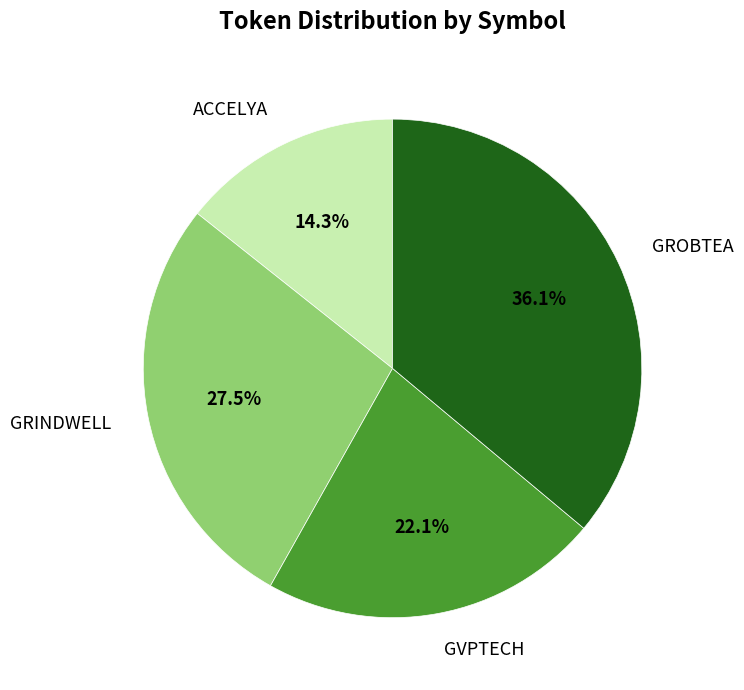

Combined, do GRINDWELL and ACCELYA account for over 50%?

No